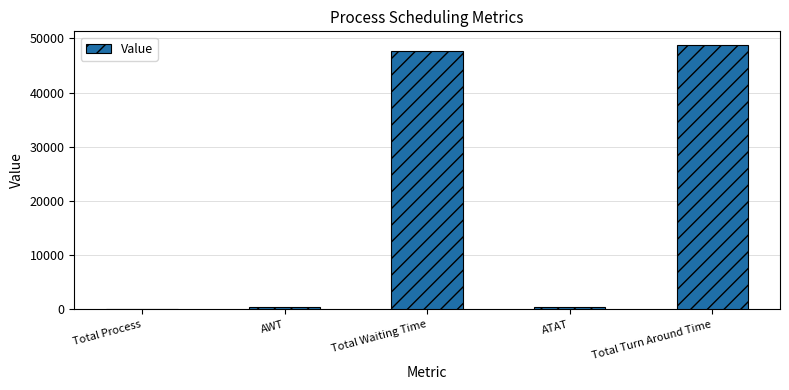

Which has a higher value, Total Waiting Time or Total Turn Around Time?

Total Turn Around Time